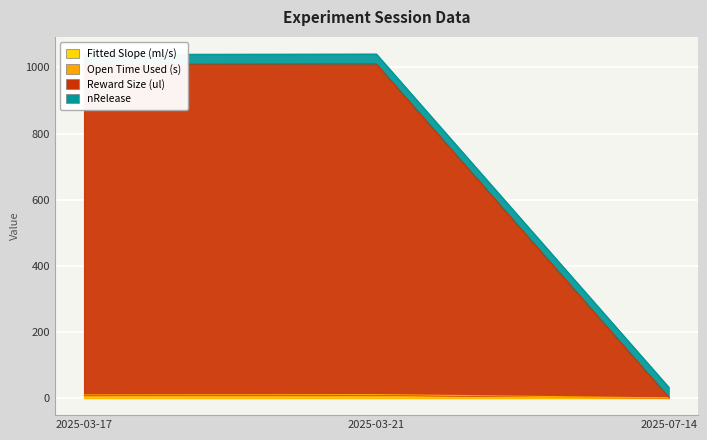

What is the maximum value shown in the chart?

1010.3